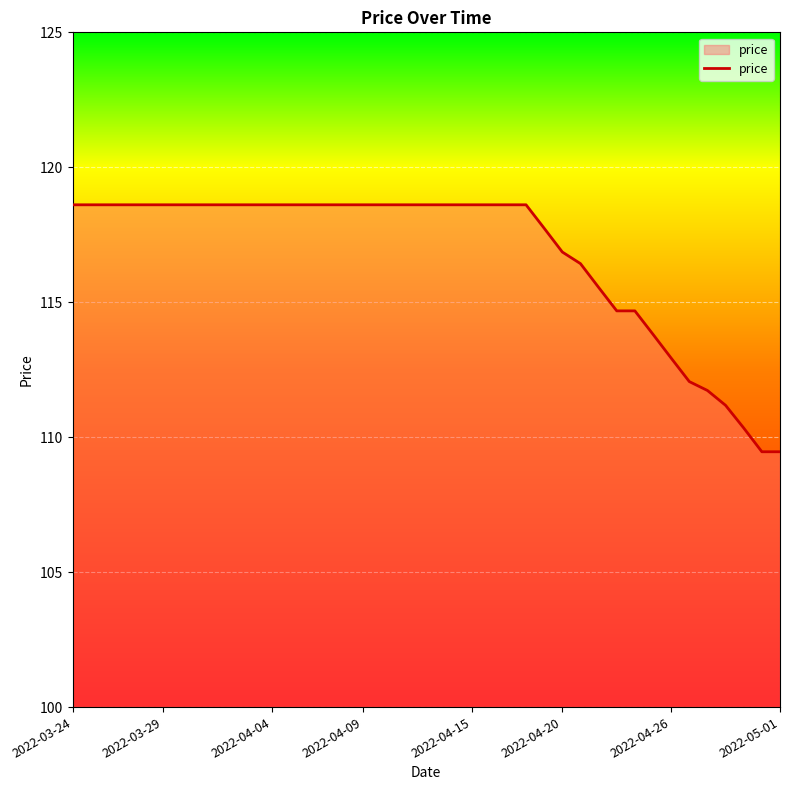

What is the smallest value displayed?

109.5